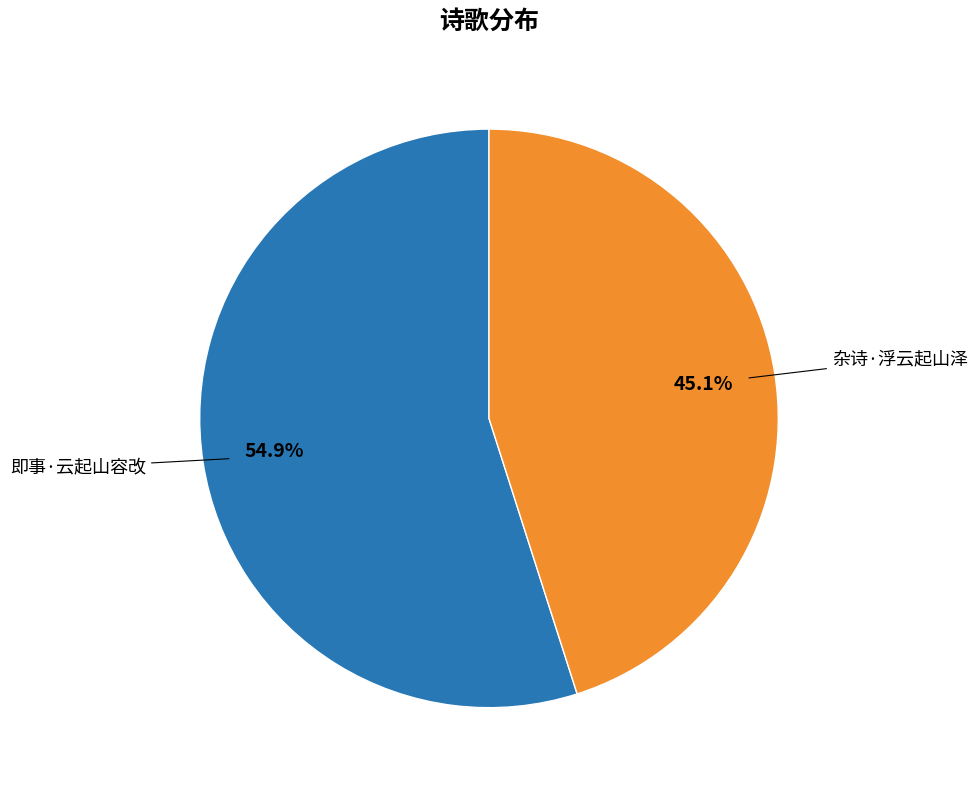

Is there any slice that represents more than half of the pie?

Yes